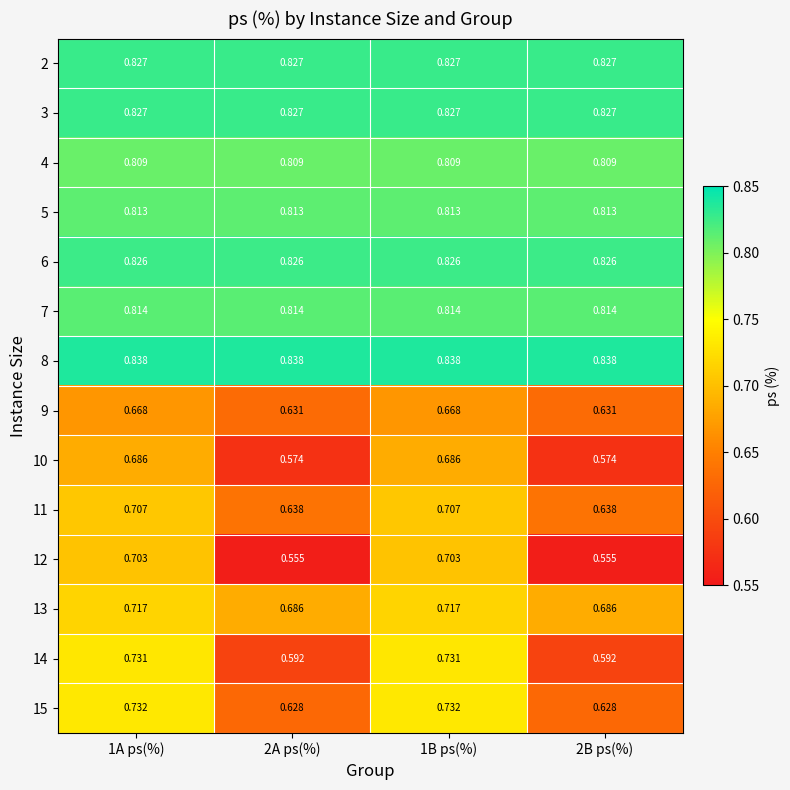

Is the value of 14 at 1B ps(%) greater than the value of 3 at 2B ps(%)?

No